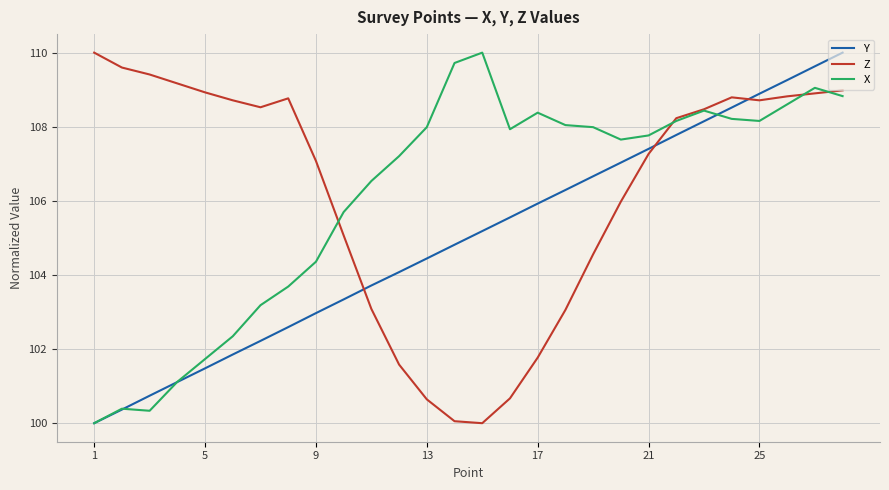

Count the number of categories in the chart.

28